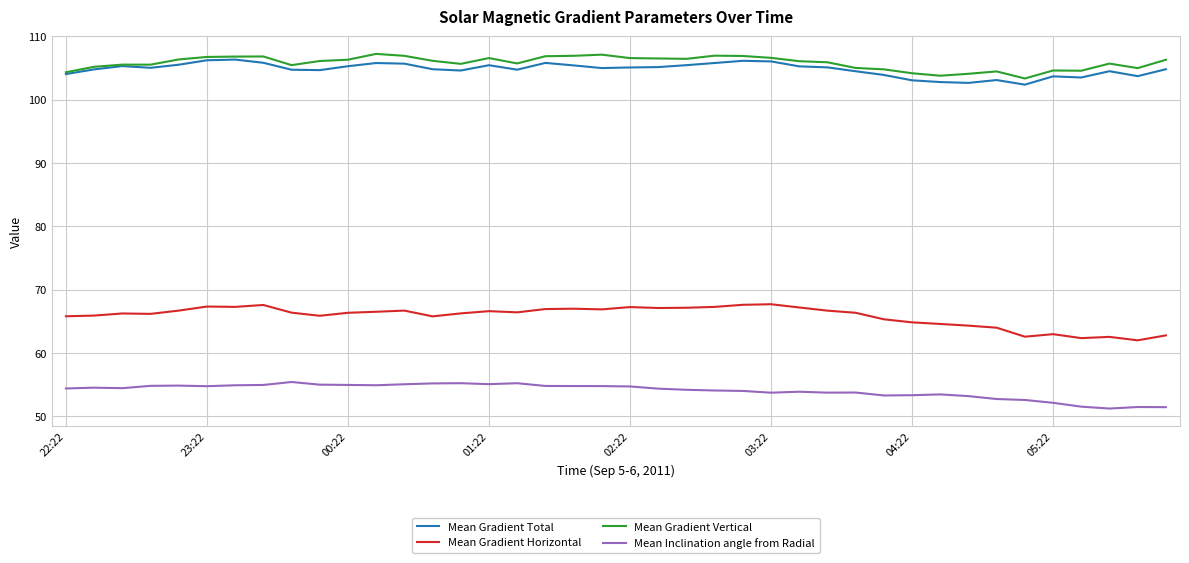

What is the highest value of the Mean Gradient Vertical series?

107.2